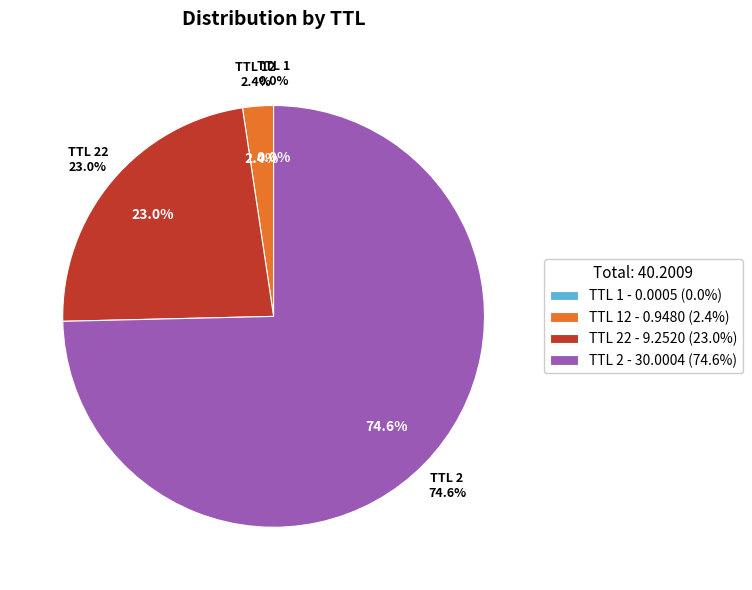

Which category has the biggest portion of the pie?

2